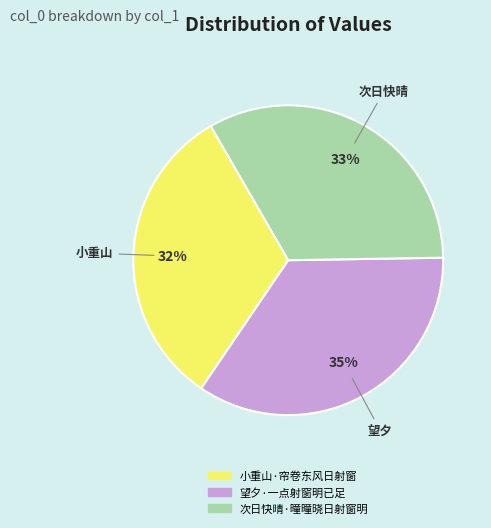

Is the sum of 次日快晴·曈曈晓日射窗明 and 小重山·帘卷东风日射窗 greater than half?

Yes